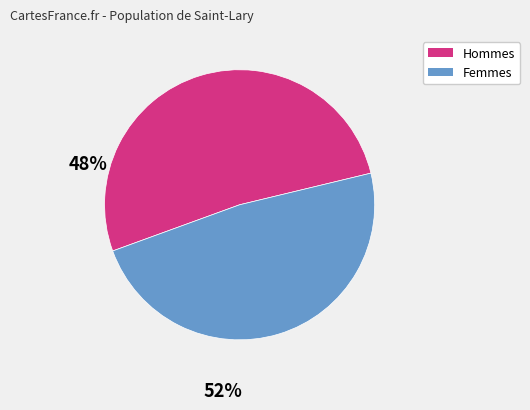

Does any single category account for the majority?

Yes